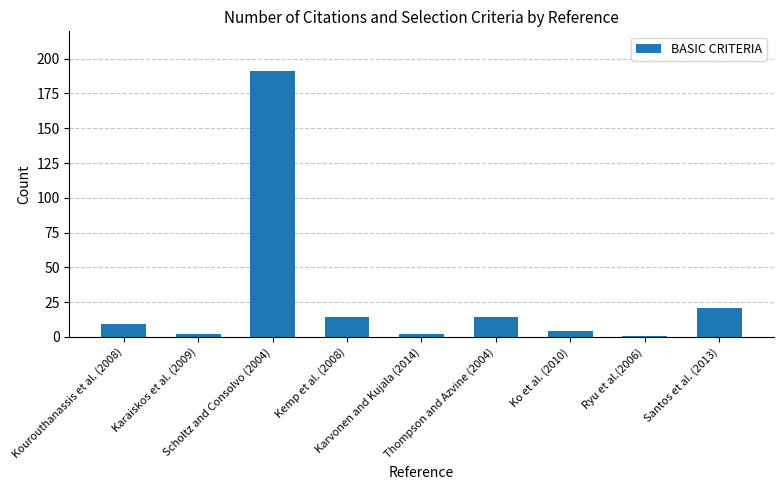

What is the maximum value shown in the chart?

191